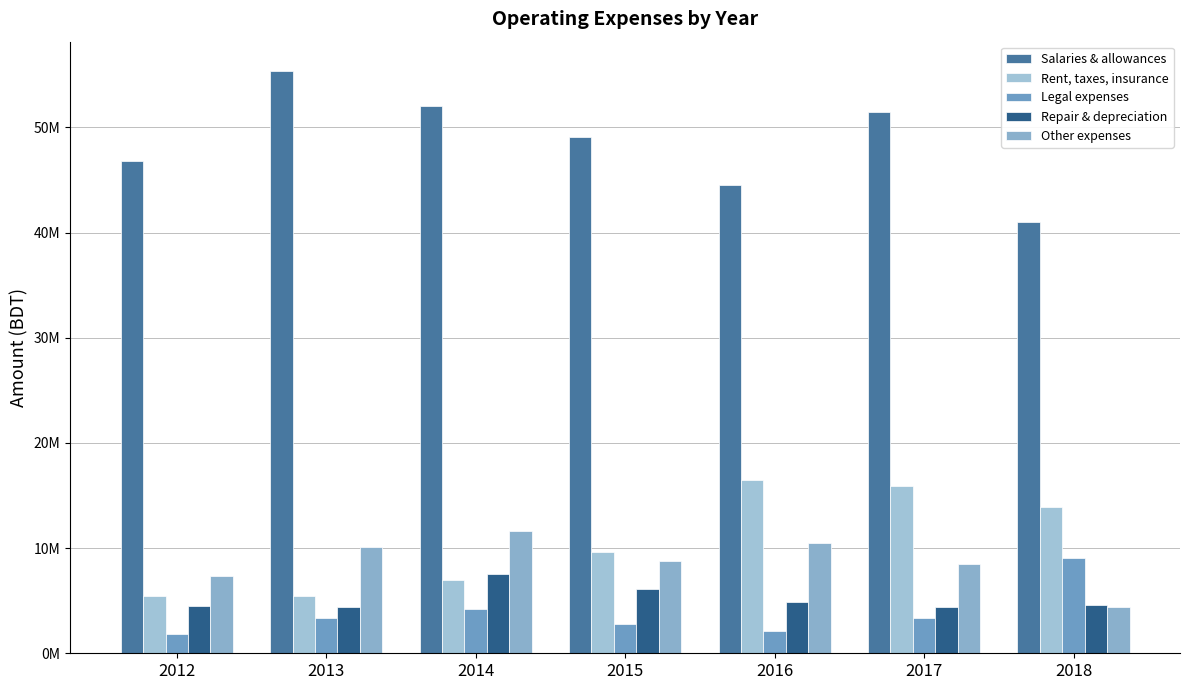

What is the value of the Repair & depreciation bar at the 3rd from the left?

7520004